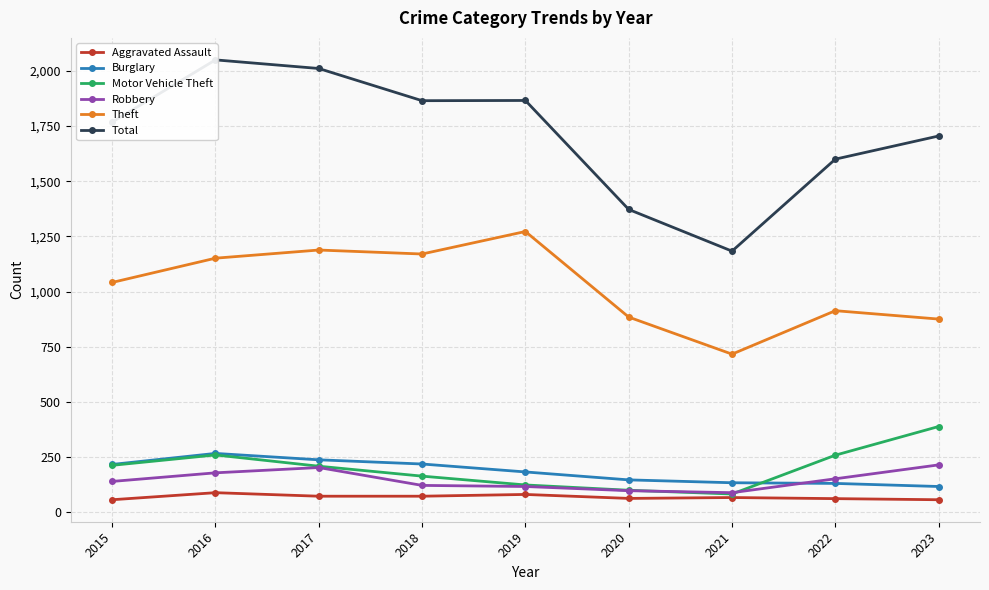

Where do Motor Vehicle Theft and Burglary first cross each other?

2021 and 2022